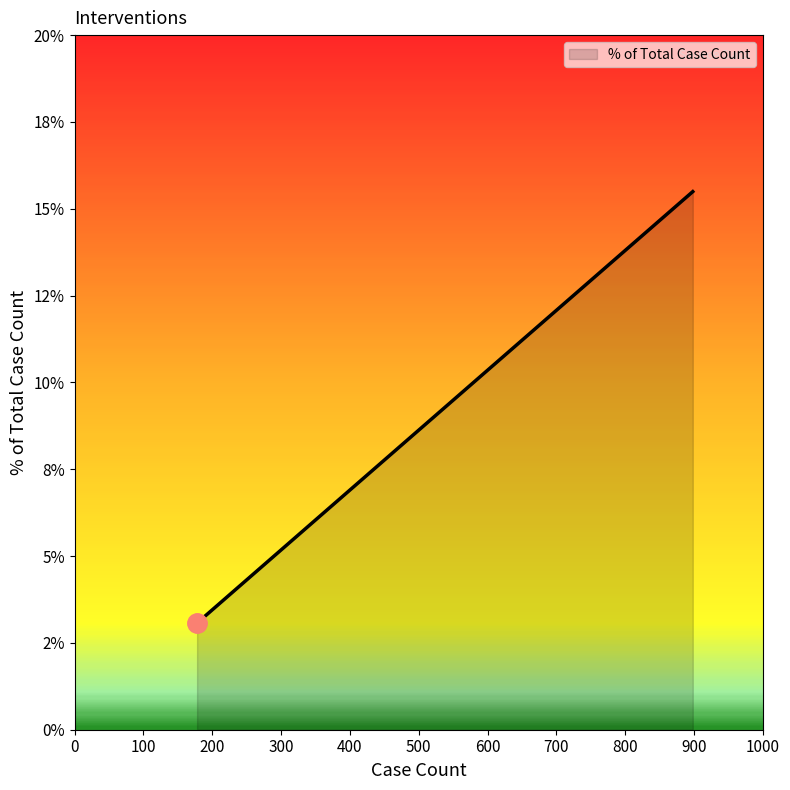

Does the chart have visible grid lines?

No